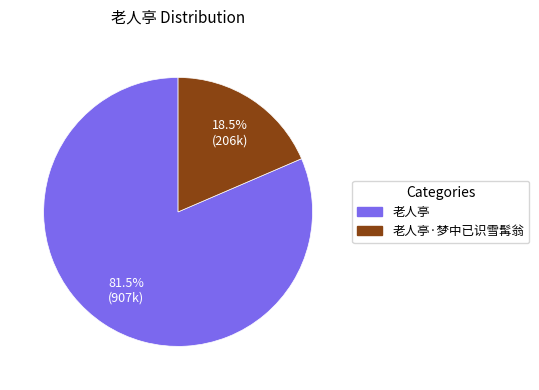

Is there any slice that represents more than half of the pie?

Yes